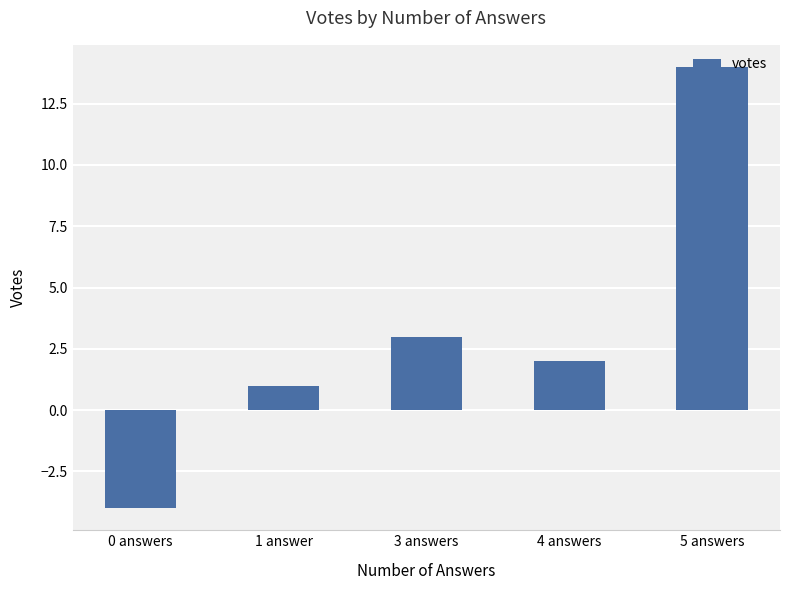

What is the label of the 1st bar from the right?

5 answers